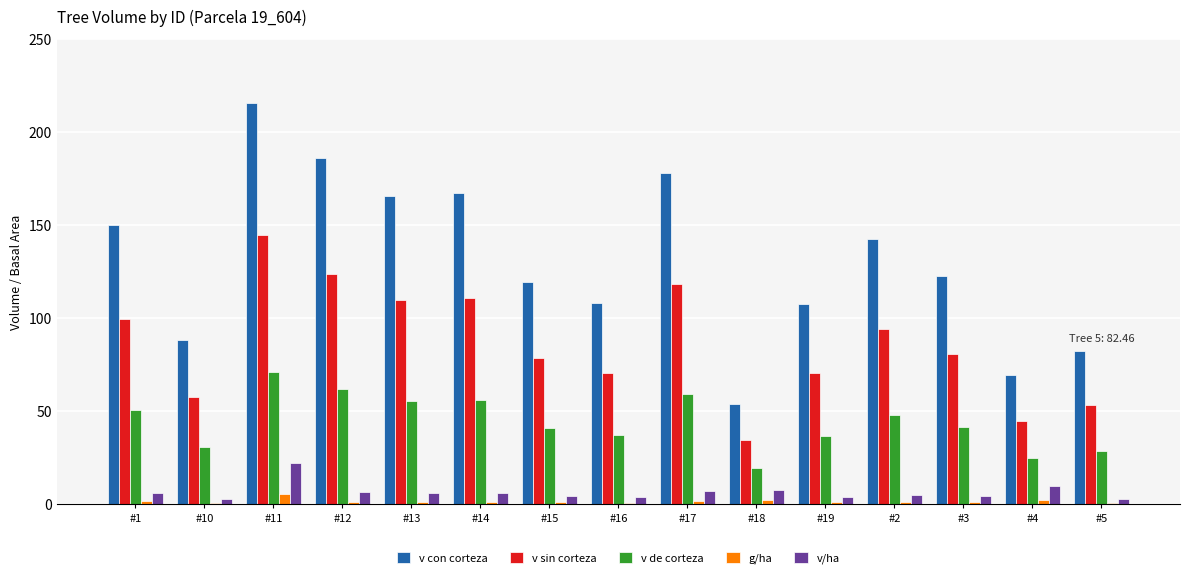

Are the bars grouped side by side (vs. stacked)?

Yes